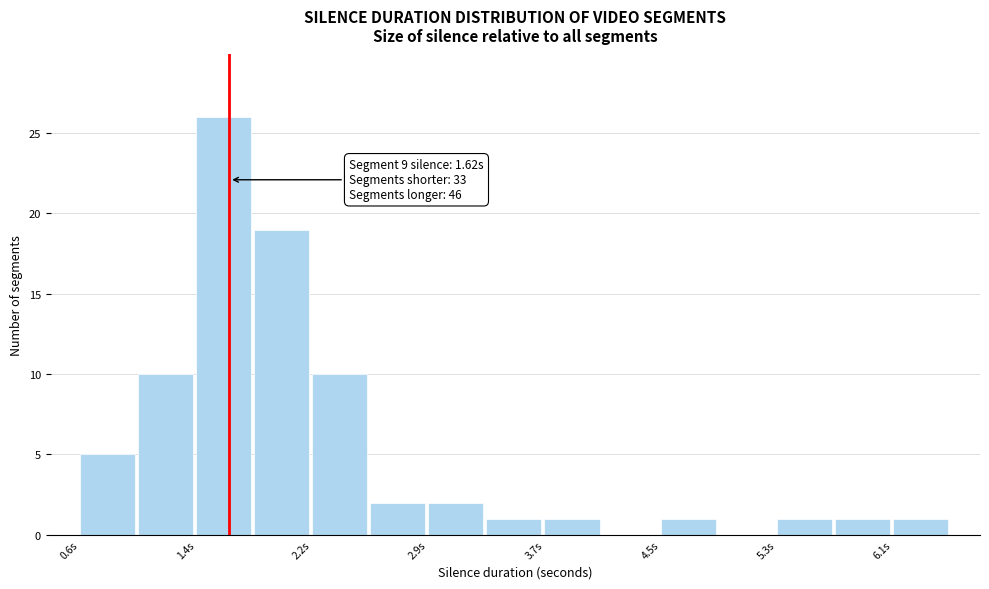

Around what value on the x-axis is the tallest bar? Give the approximate position of its centre, as read against the axis.

1.6